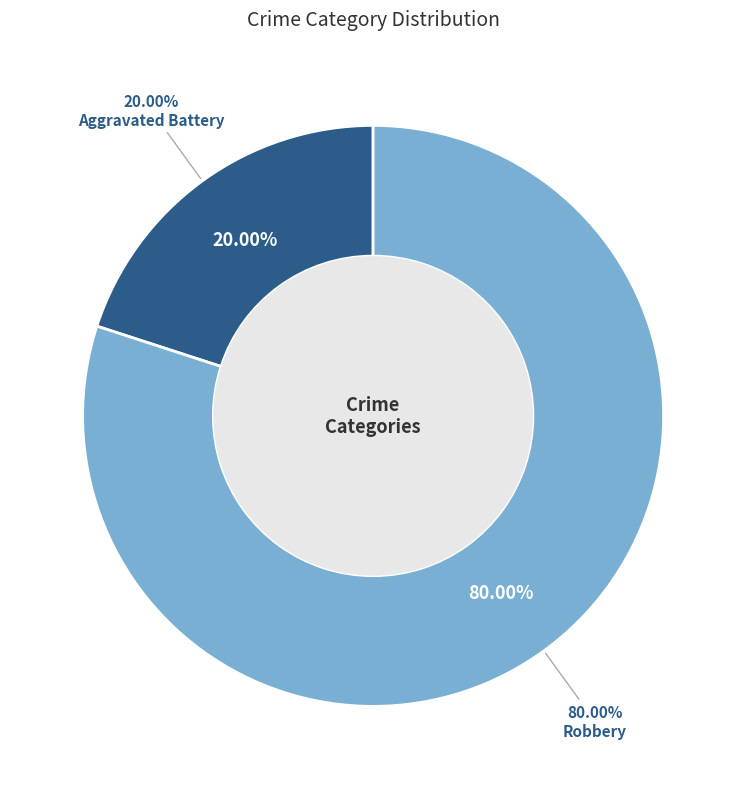

Count the number of slices in the pie.

2